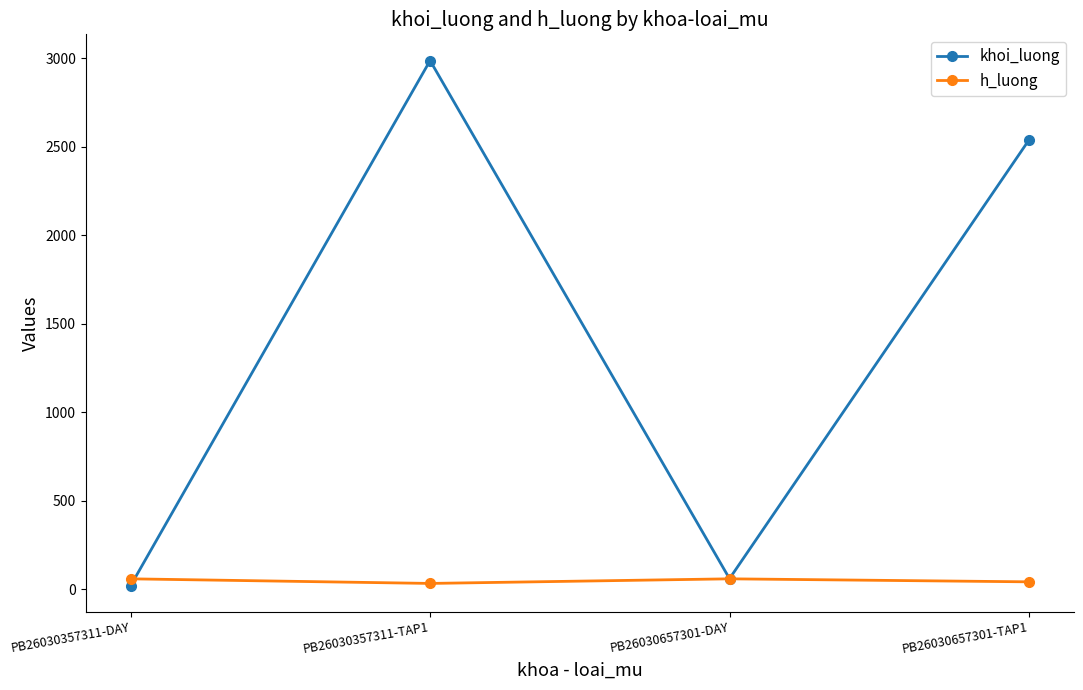

Rank the series by their maximum value, from highest to lowest.

khoi_luong, h_luong